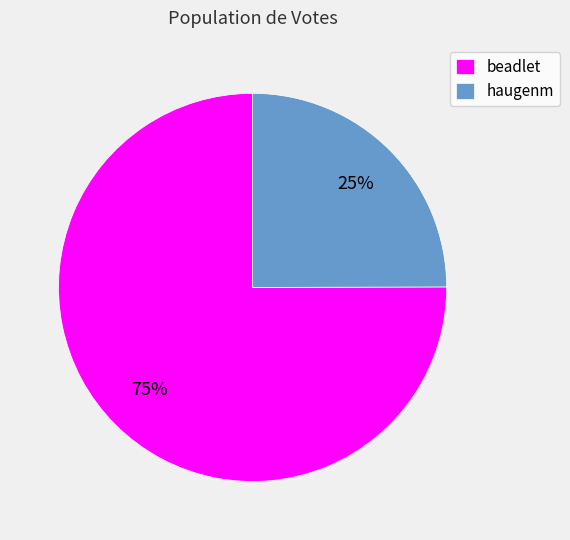

Do beadlet and haugenm together represent more than half of the pie?

Yes